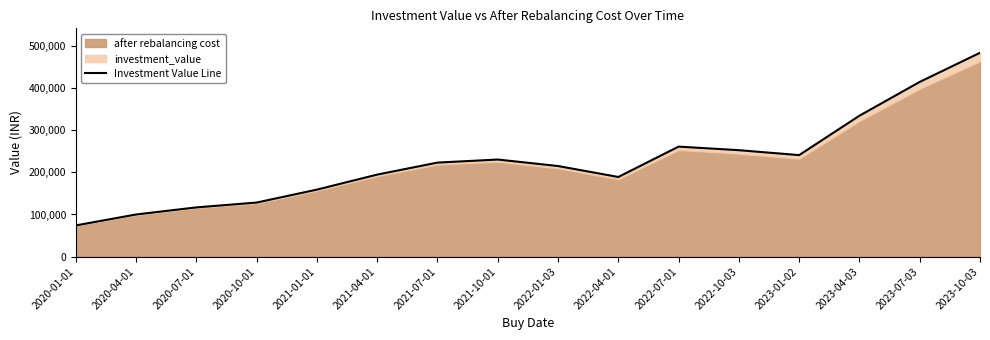

The chart shows a value of 64280.8 at 2020-04-01. True or false?

False